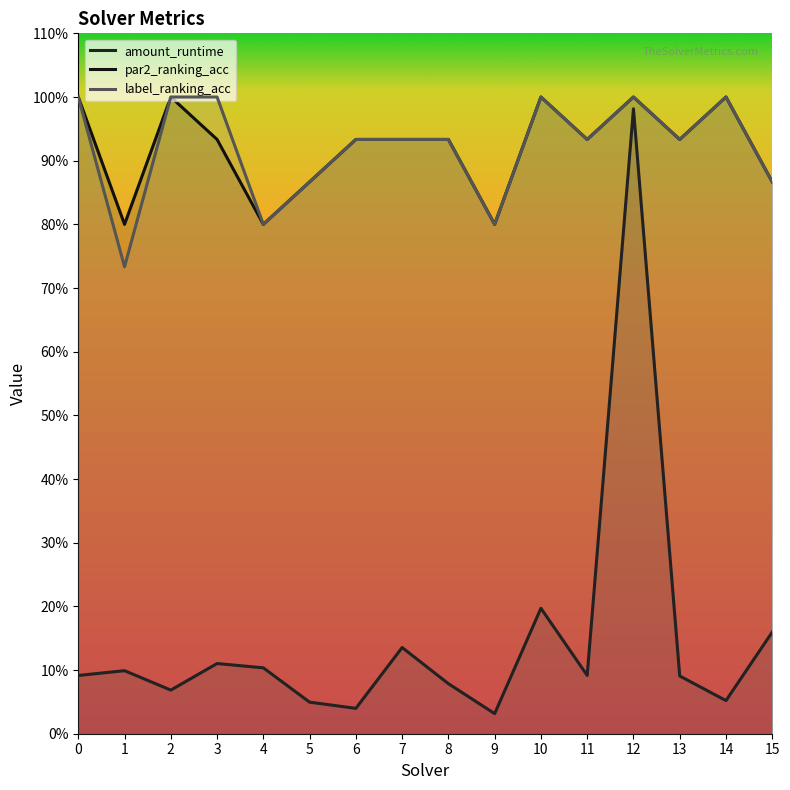

In amount_runtime, how many points are higher than both neighbors (excluding endpoints)?

5